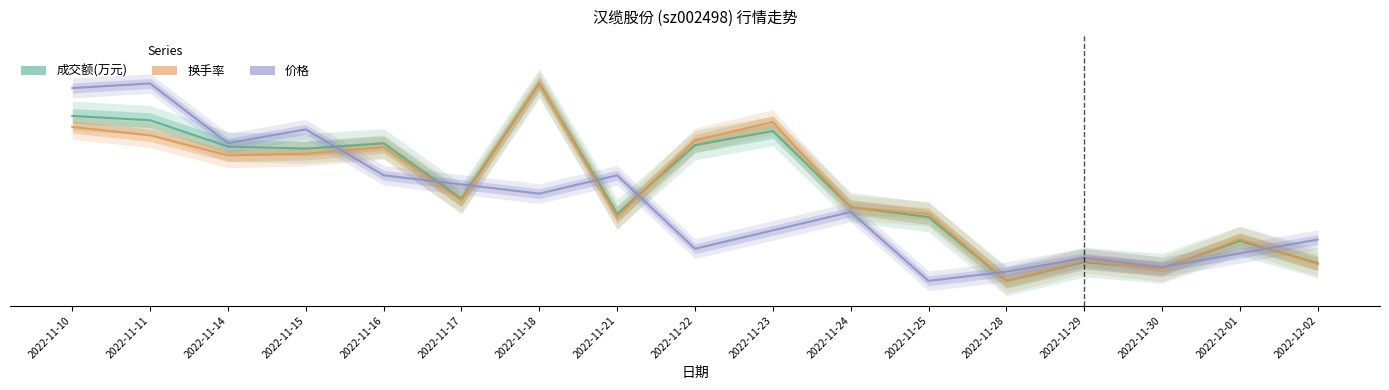

At how many categories does at least one series exceed 67?

5